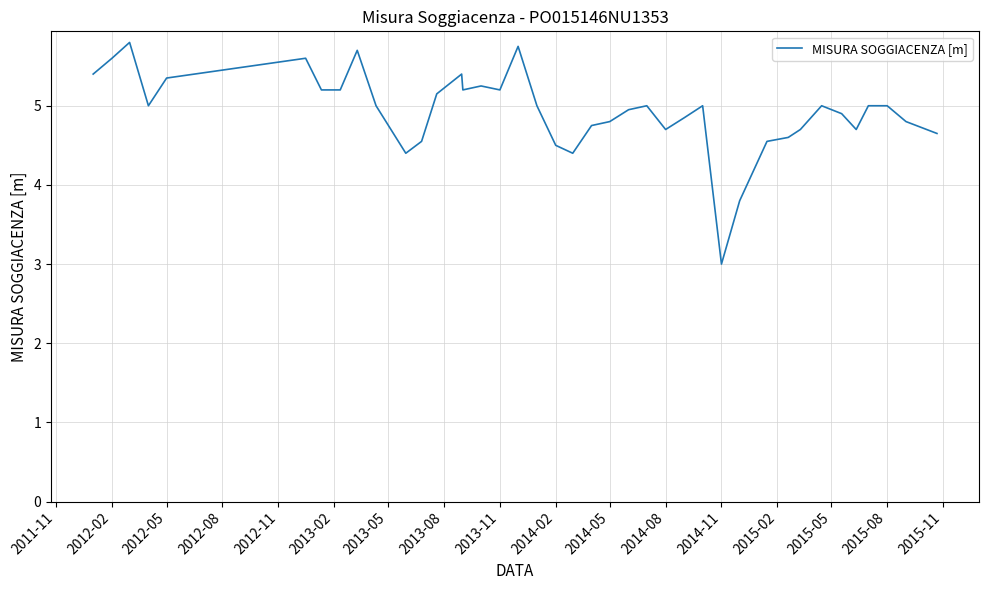

What is the smallest value displayed?

3.0